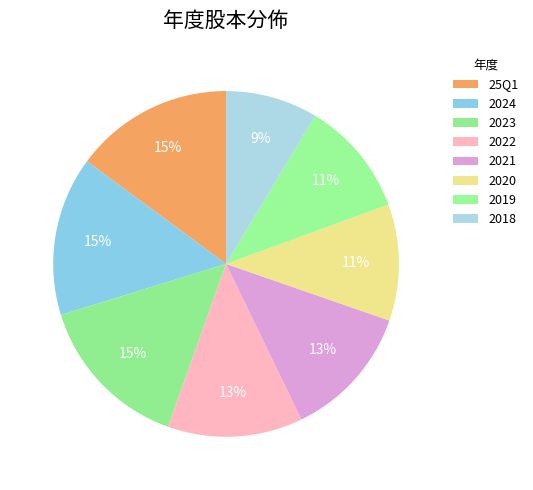

True or false: 2023 accounts for 15% of the total.

True